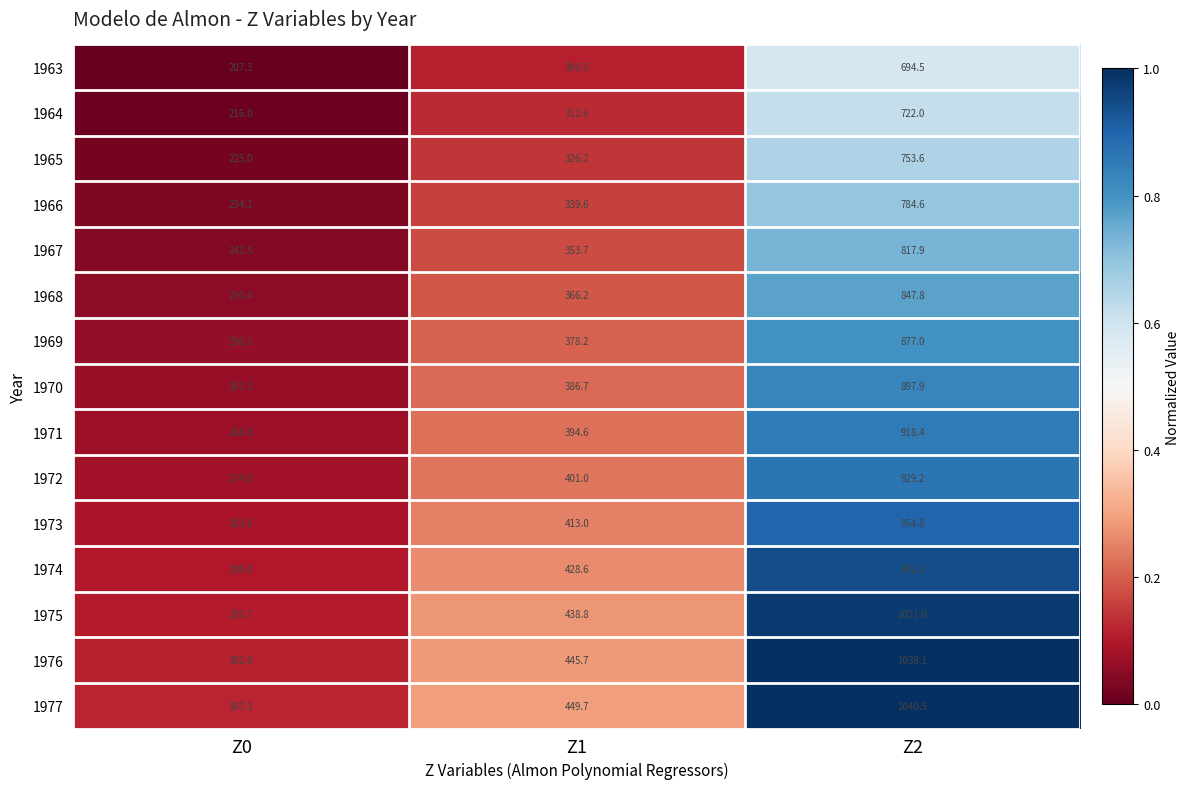

At which category is the sum across all series the highest?

Z2